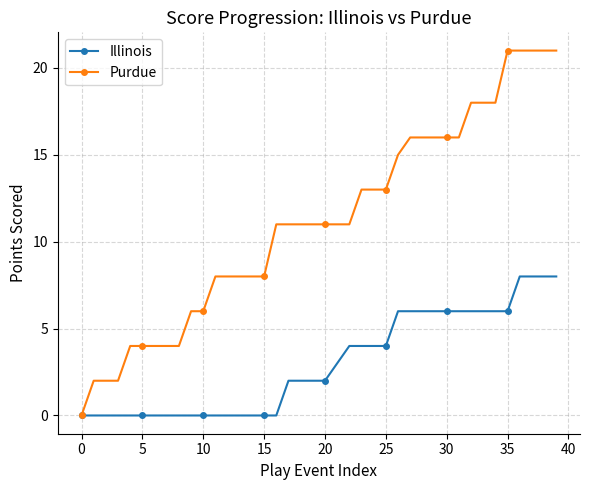

Which series has the largest total across all categories?

Purdue